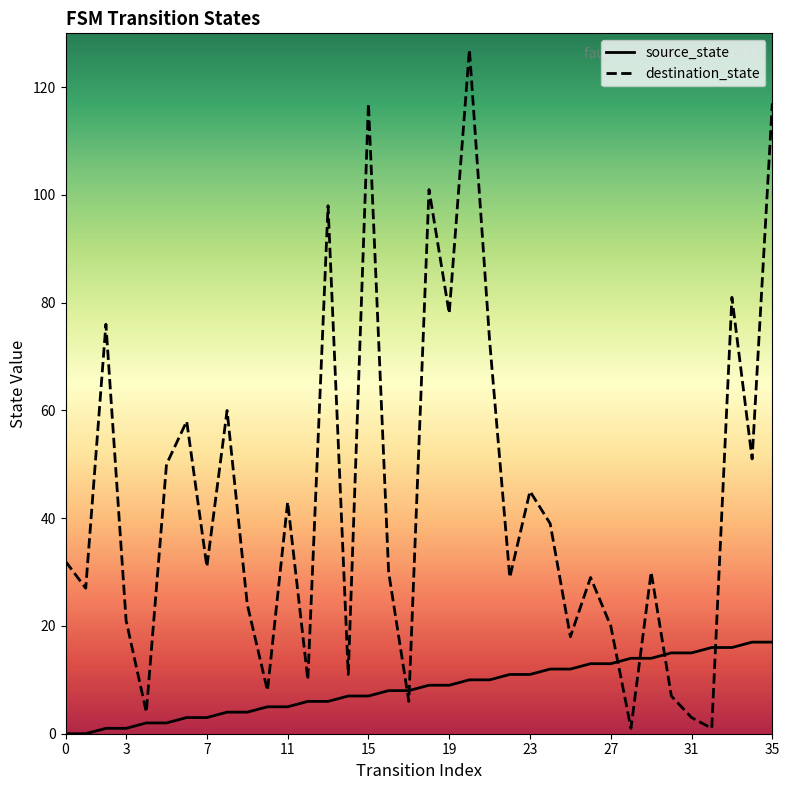

At which category is the sum across all series the highest?

20